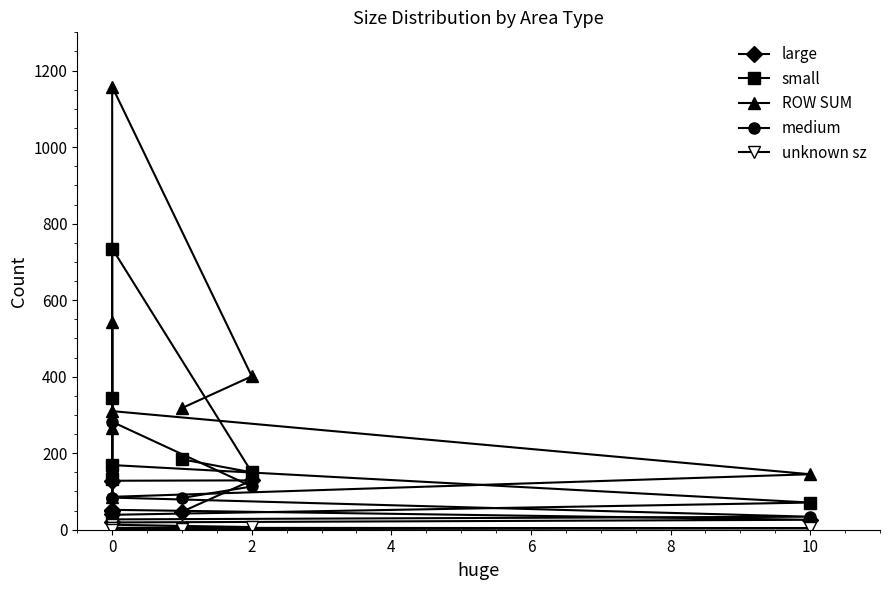

Reading right to left, extract all data points from this chart.

large: 49	42	52	26	19	128	129	47
small: 133	345	169	71	39	735	150	184
ROW SUM: 266	544	310	145	86	1158	401	318
medium: 84	152	84	34	27	282	113	83
unknown sz: 0	5	5	4	1	13	7	3